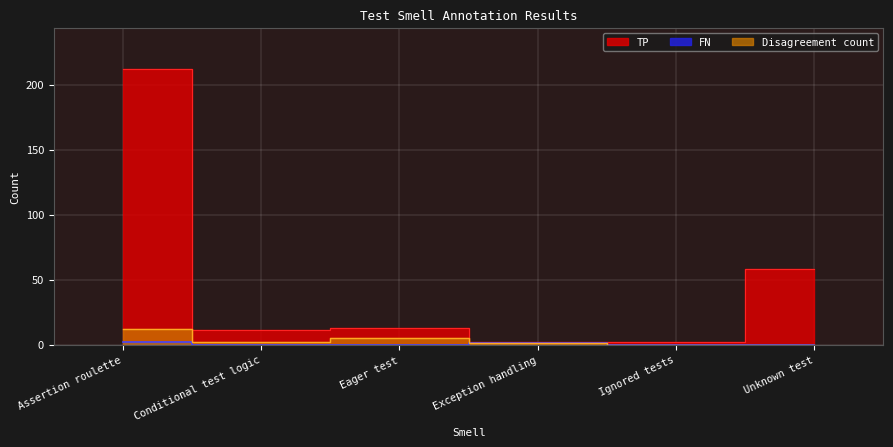

At which category is the sum across all series the highest?

Assertion roulette